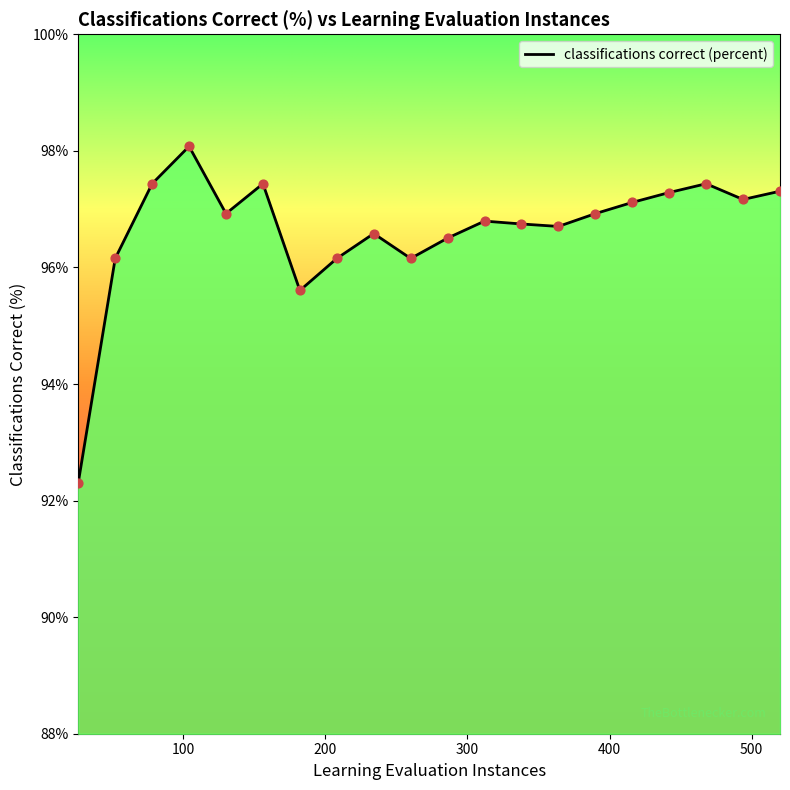

What is the greatest value displayed?

98.1